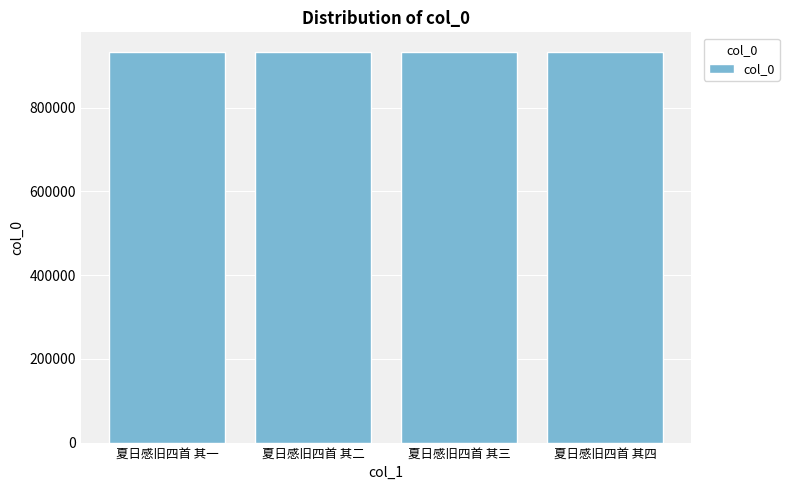

What is the value of the 1st bar from the left?

933605